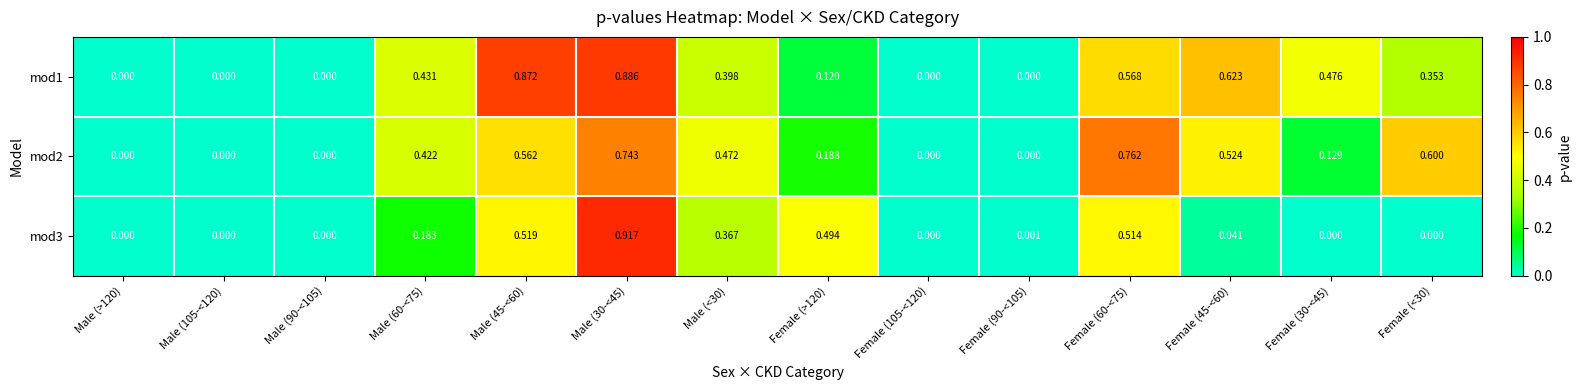

Is the value of mod2 at Female (60-<75) greater than the value of mod1 at Male (90-<105)?

Yes